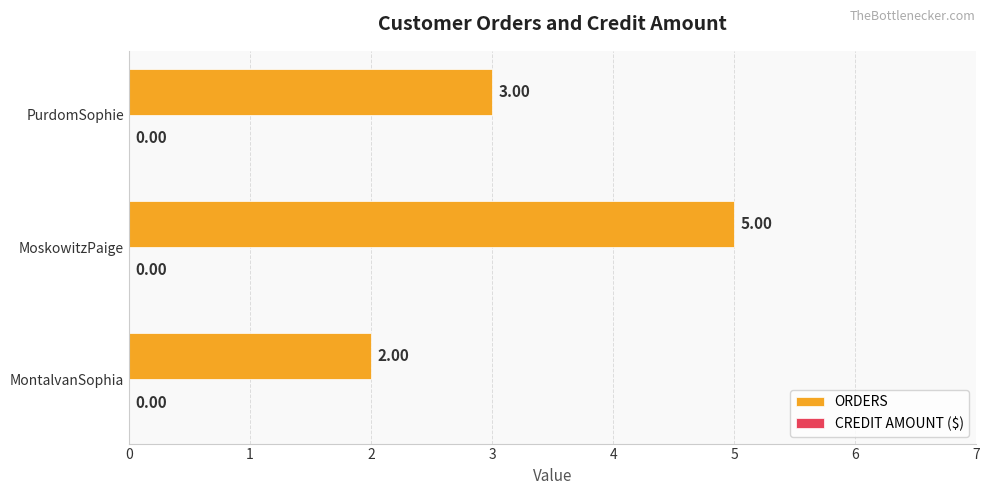

What is the sum of the values at PurdomSophie and MoskowitzPaige?

8